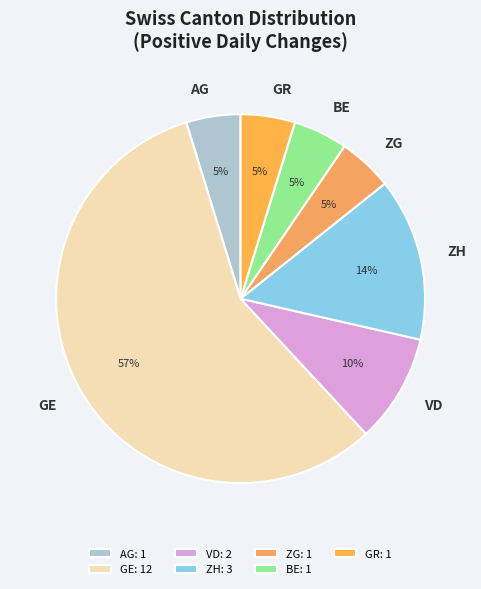

Combined, do ZG and AG account for over 50%?

No